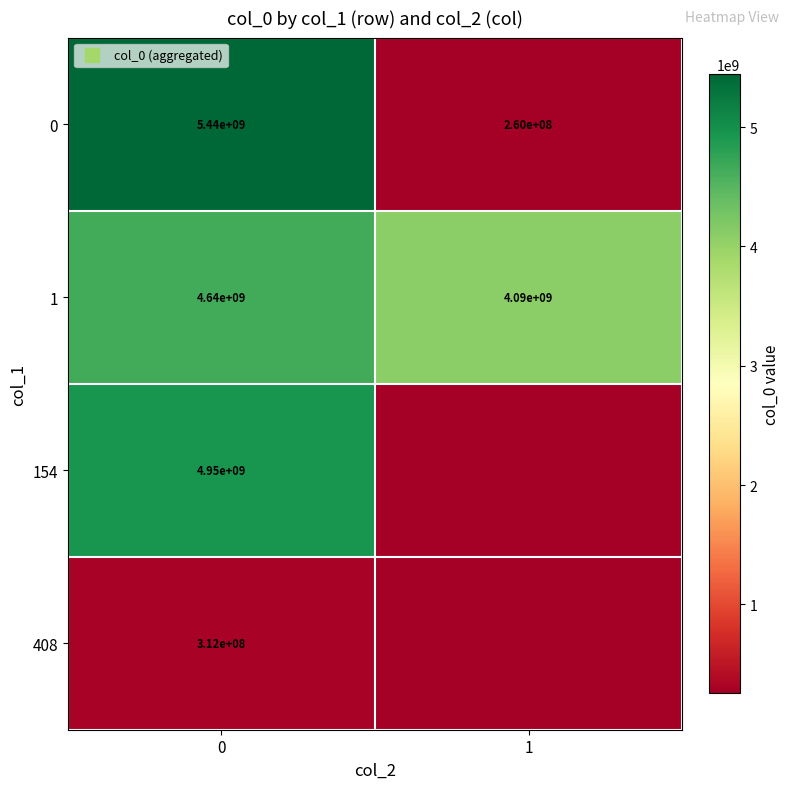

At 1, list the series in order from largest to smallest.

1, 0, 154, 408